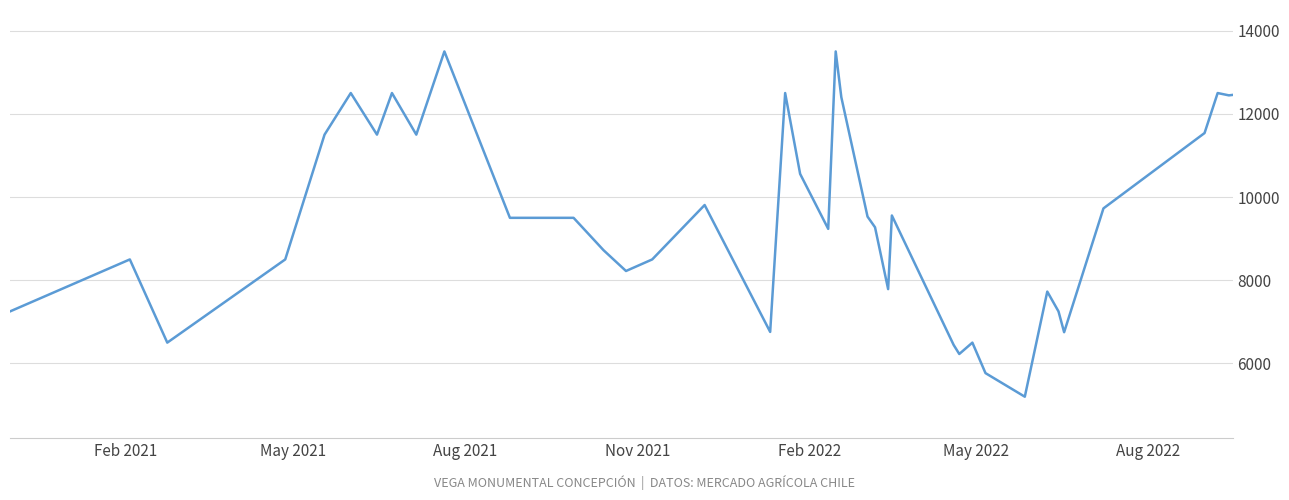

What is the greatest value displayed?

13500